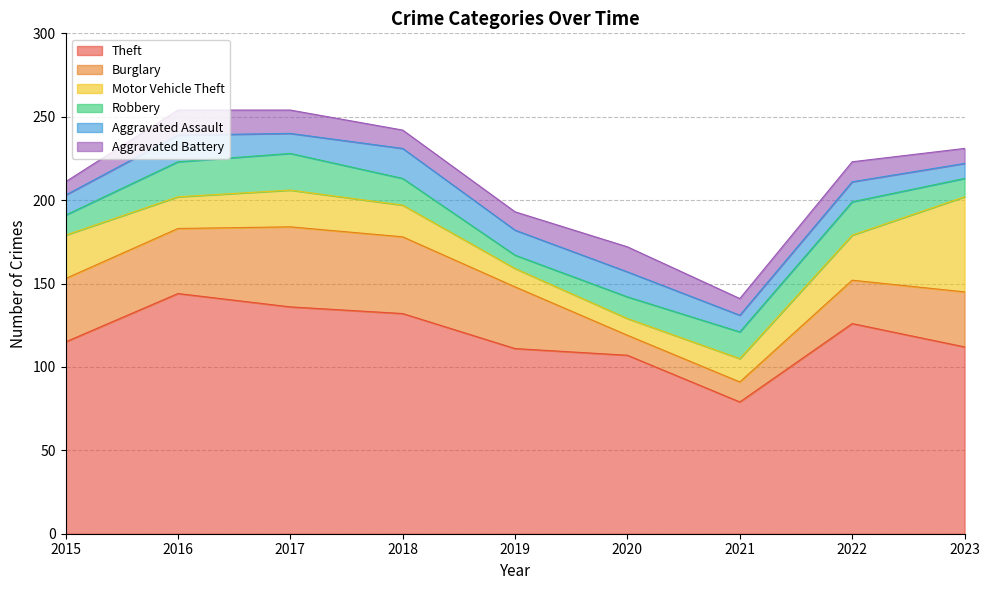

Does the chart have visible grid lines?

Yes